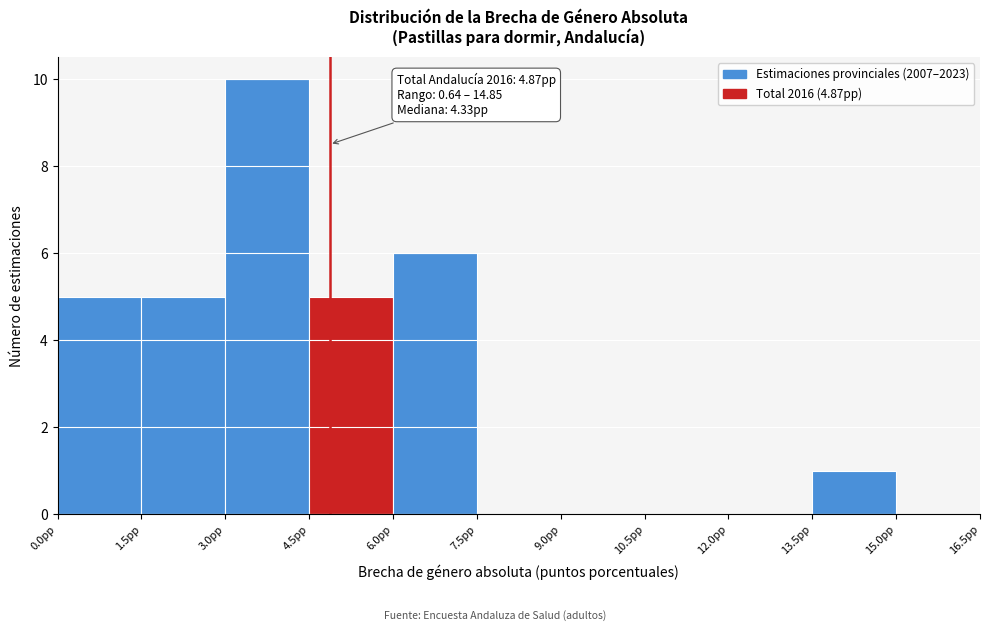

Over which range of the x-axis is the bar tallest?

3.0 to 4.5